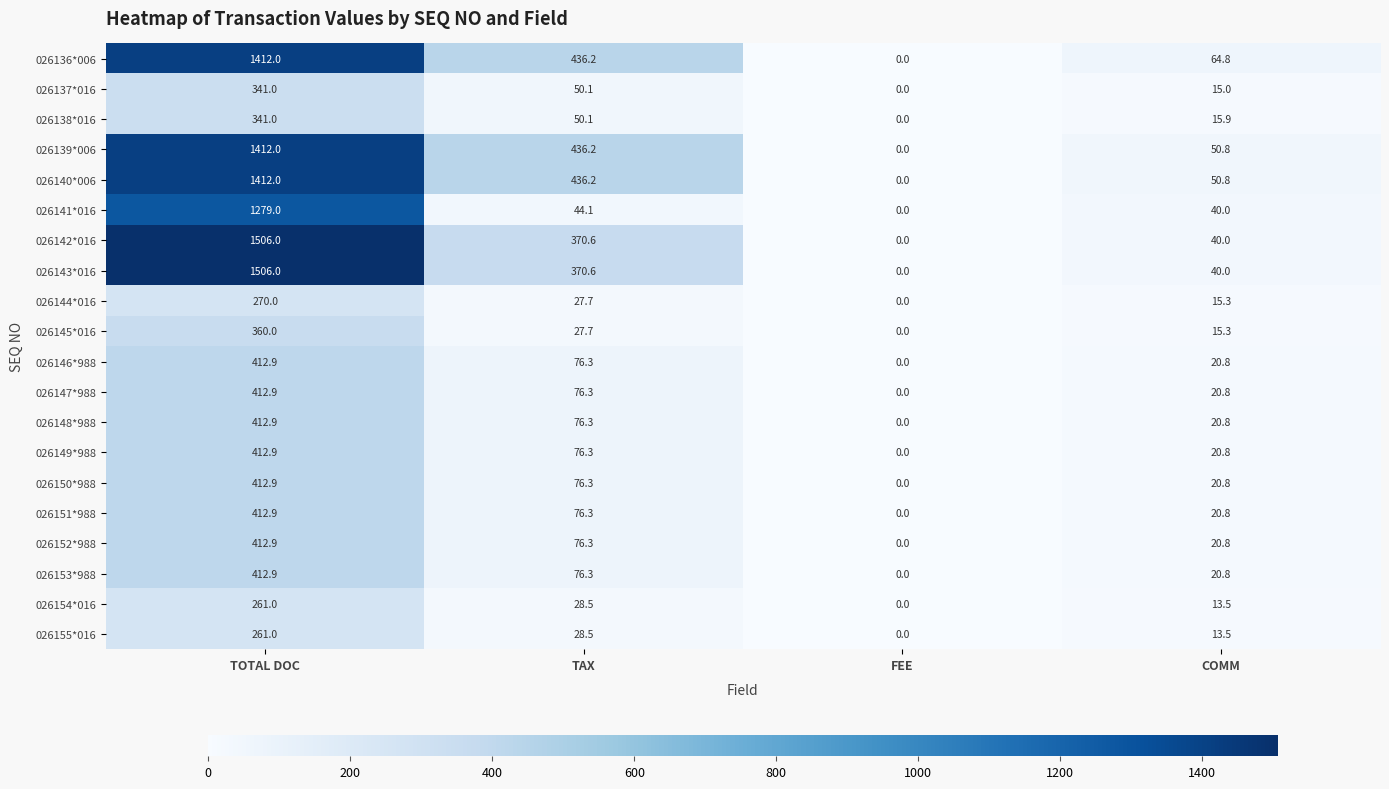

What is the difference between the 026139*006 values at TAX and FEE?

436.2